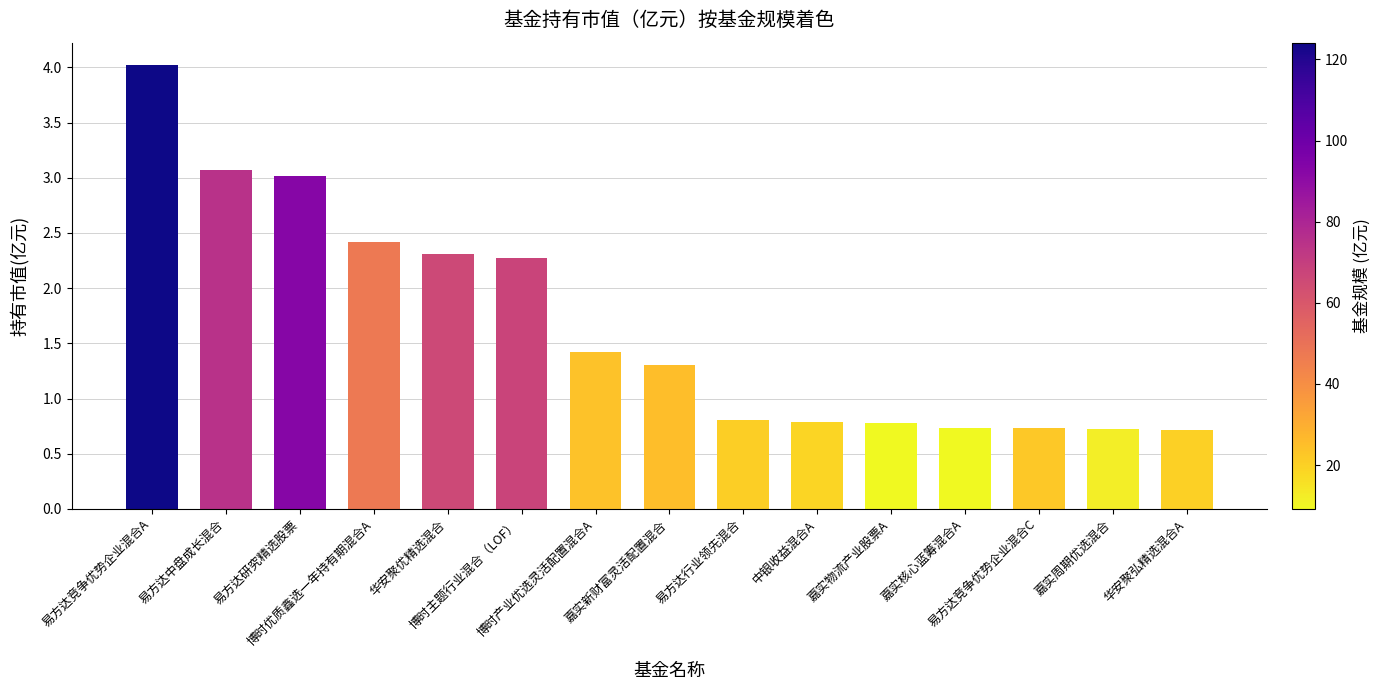

At which category does the chart reach its peak across all series?

易方达竞争优势企业混合A